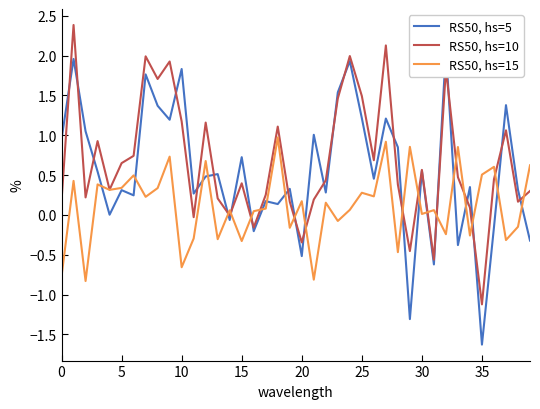

At how many categories does at least one series exceed 1?

15